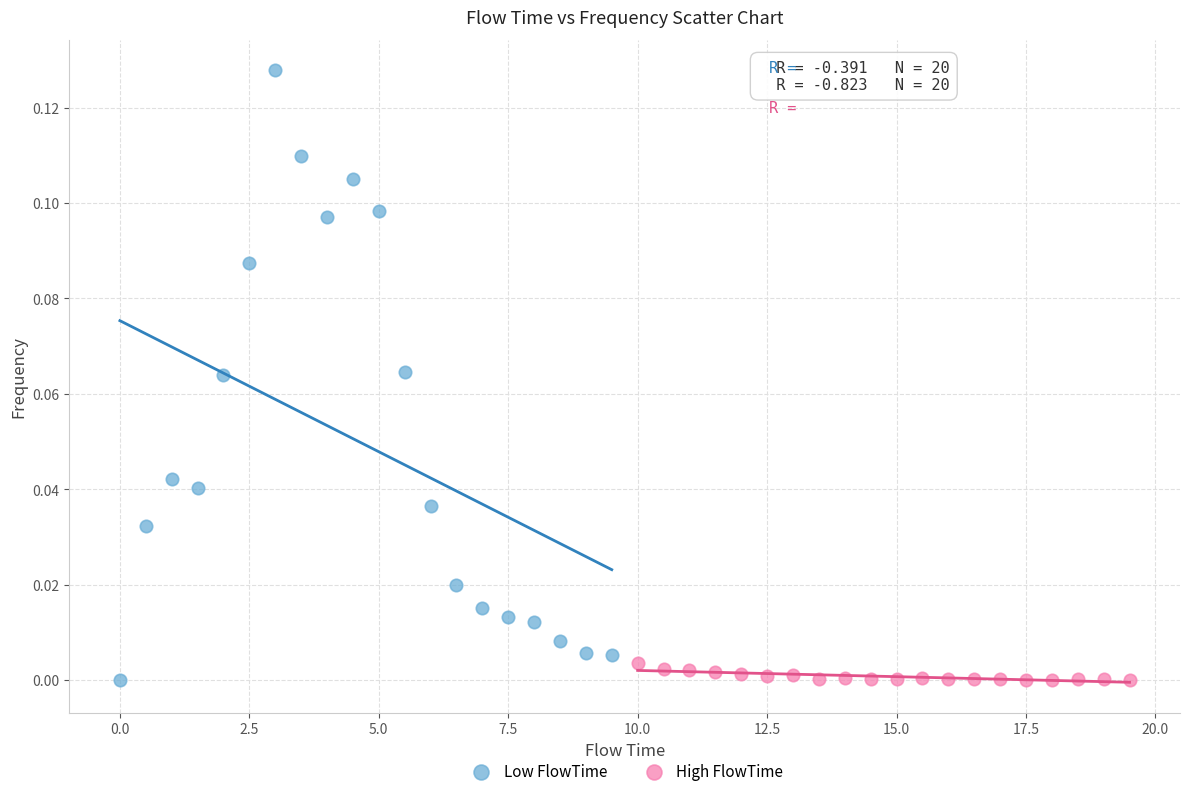

What are all the series names shown in the legend?

Low FlowTime, High FlowTime